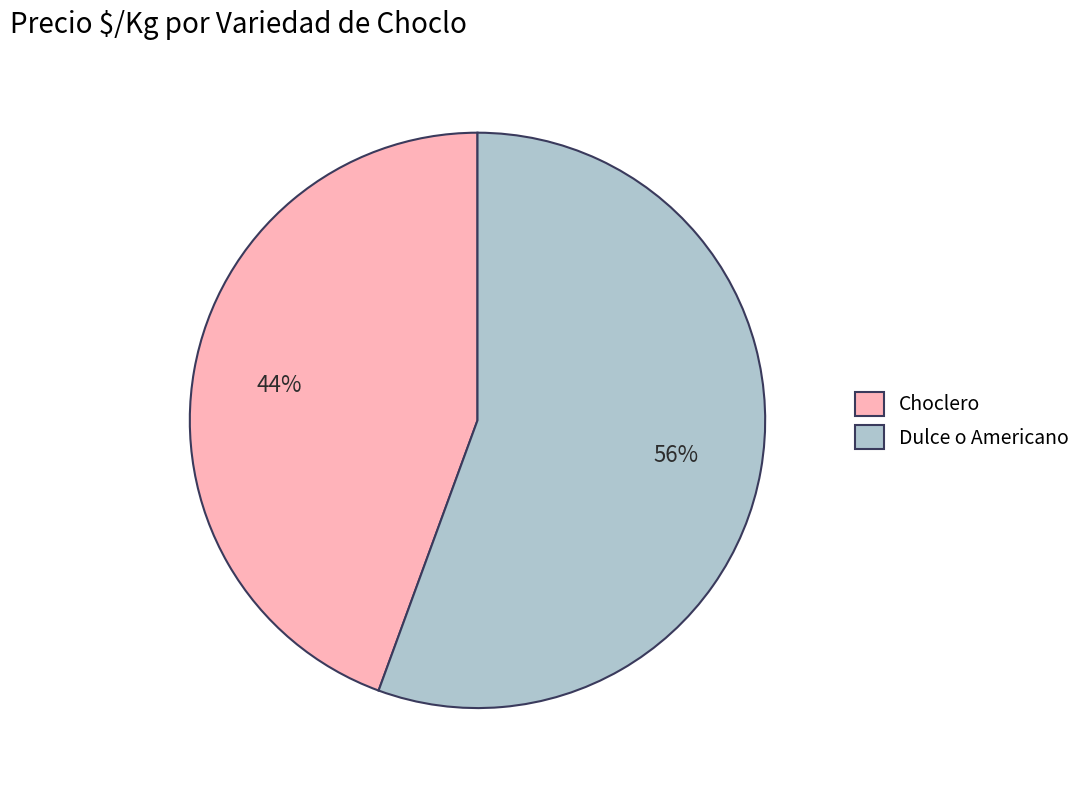

Is the sum of Dulce o Americano and Choclero greater than half?

Yes